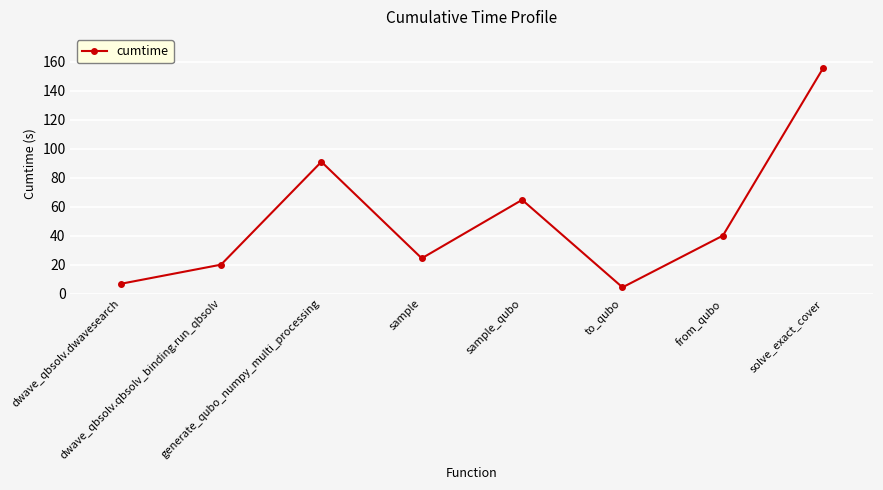

How many lines are shown in the chart?

1